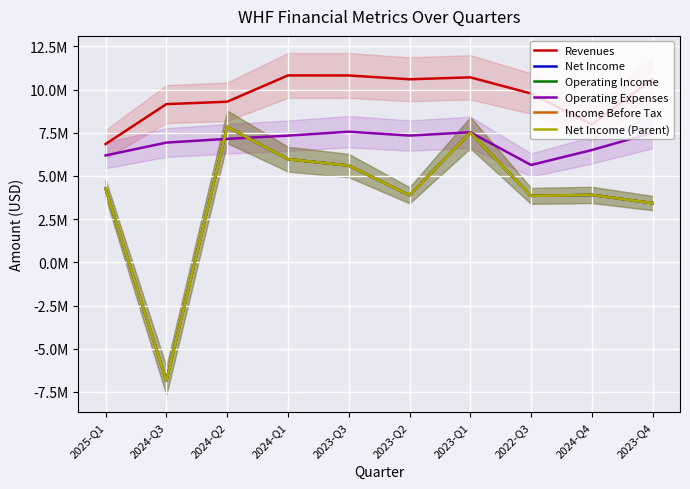

How many lines are shown in the chart?

6